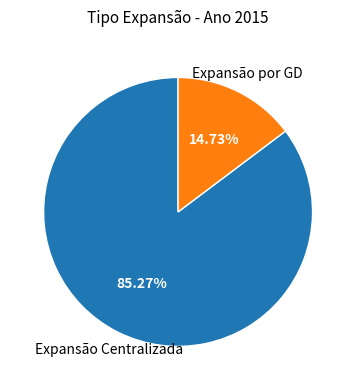

Which category accounts for the majority?

Expansão Centralizada